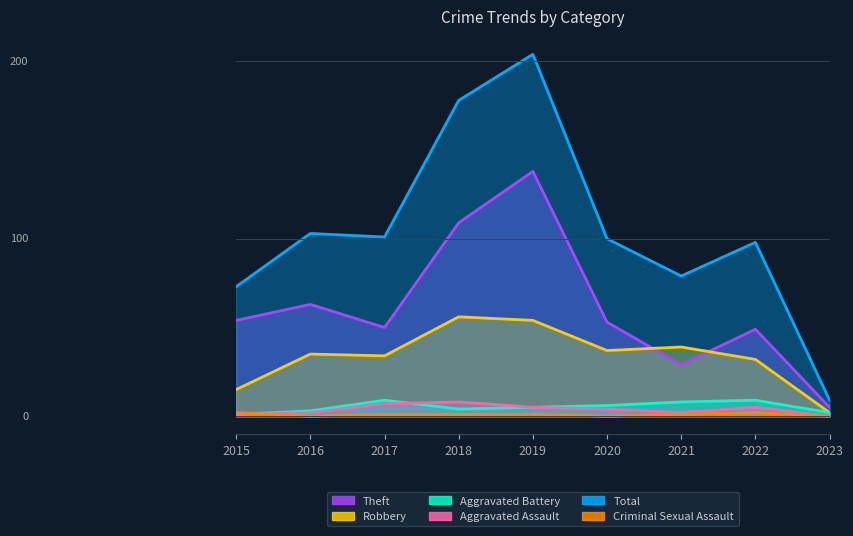

List the labels in order of Theft value, largest first.

2019, 2018, 2016, 2015, 2020, 2017, 2022, 2021, 2023